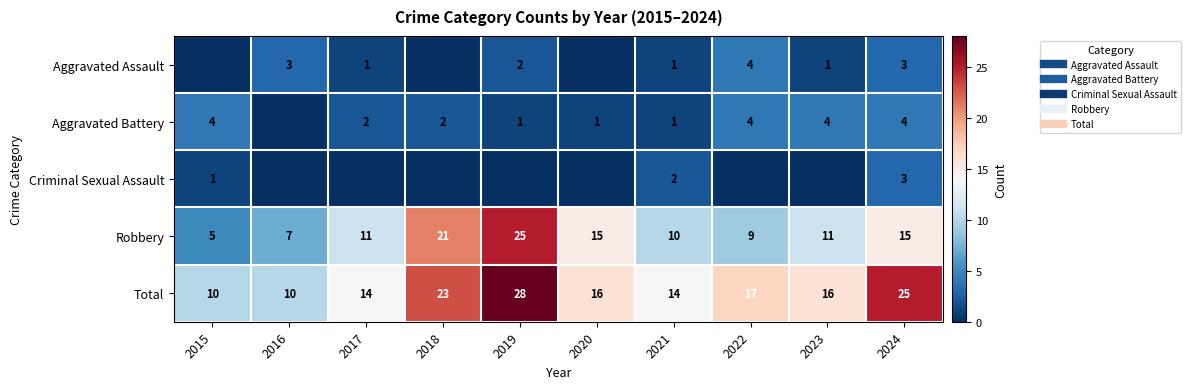

List the series in order of their peak value, lowest first.

Criminal Sexual Assault, Aggravated Assault, Aggravated Battery, Robbery, Total